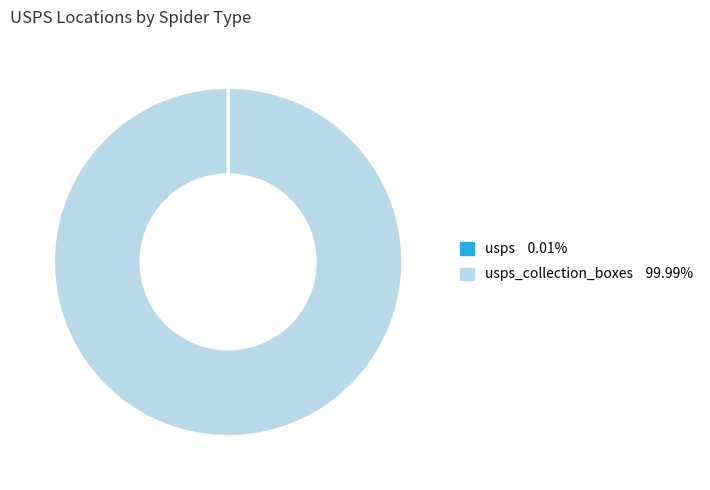

Is there a majority slice in this chart?

Yes